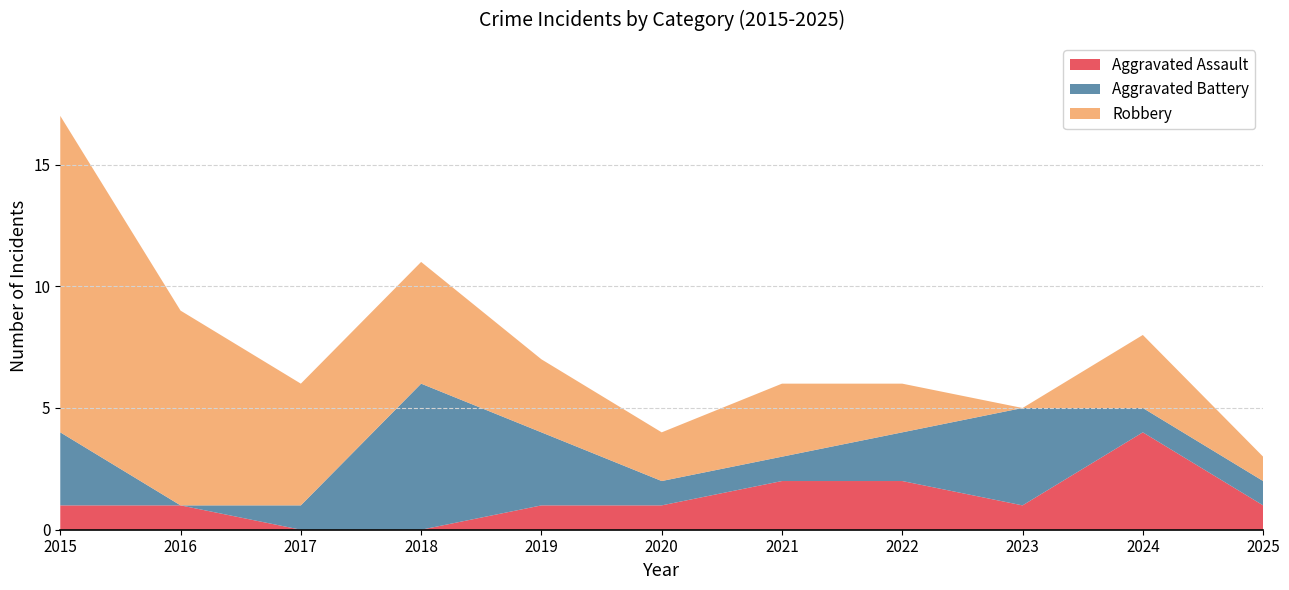

Reading right to left, list all the values displayed in this chart.

Aggravated Assault: 1	4	1	2	2	1	1	0	0	1	1
Aggravated Battery: 1	1	4	2	1	1	3	6	1	0	3
Robbery: 1	3	0	2	3	2	3	5	5	8	13